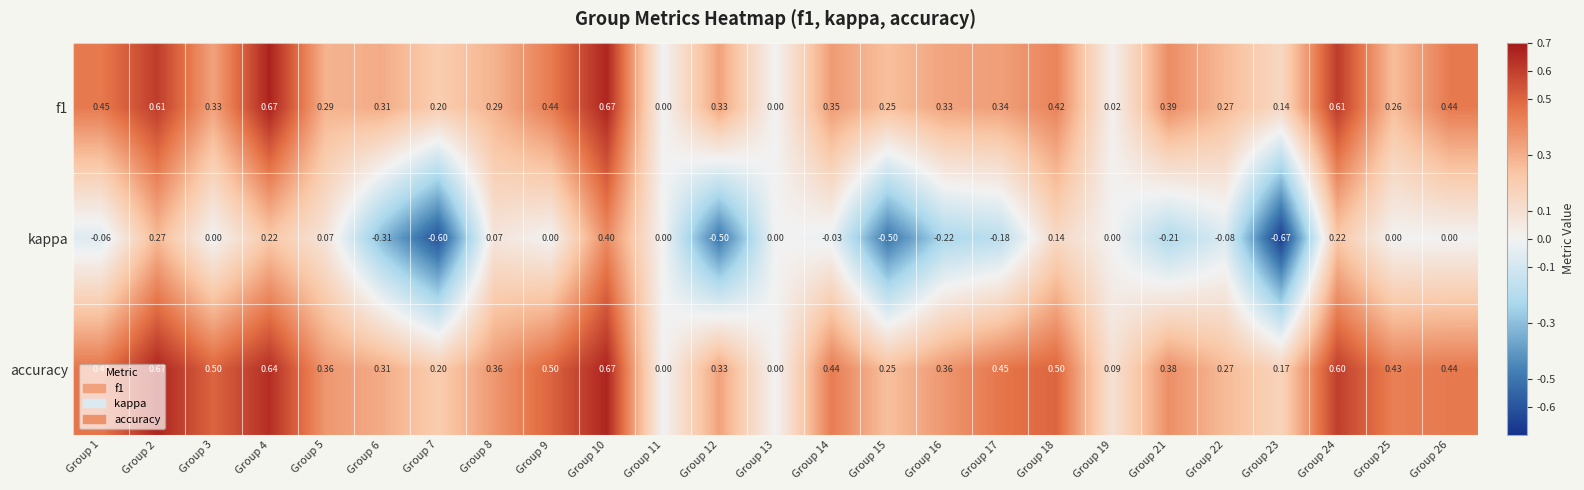

Count the number of data series in this chart.

3